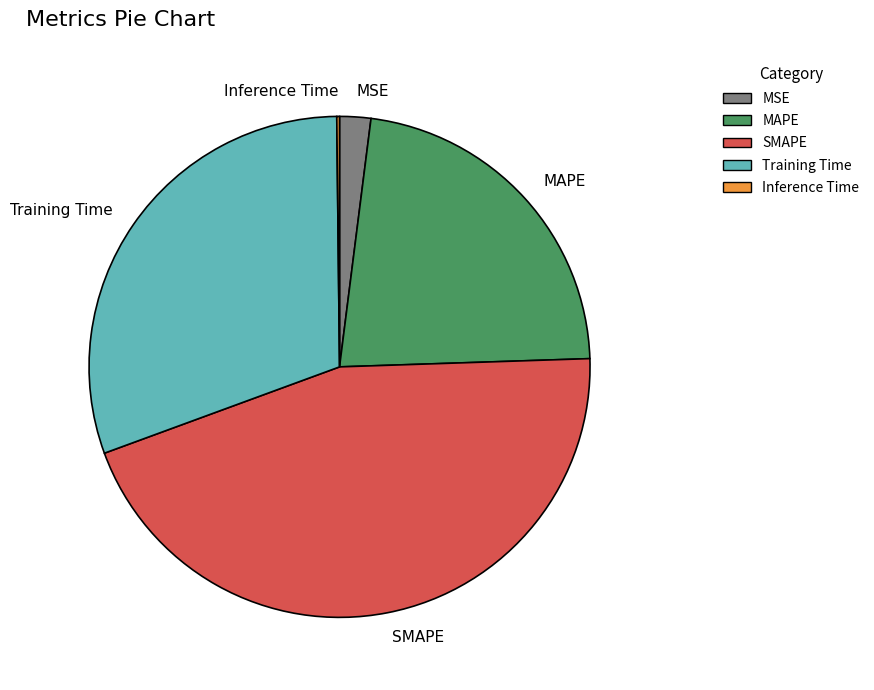

Approximately how many times larger is the value at SMAPE compared to Training Time?

1.5